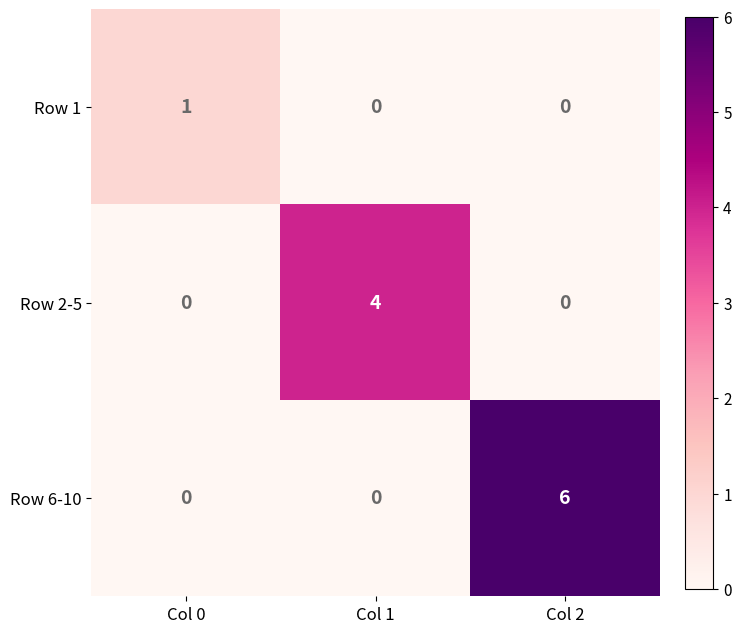

Which label corresponds to the largest value in the chart?

Col 2